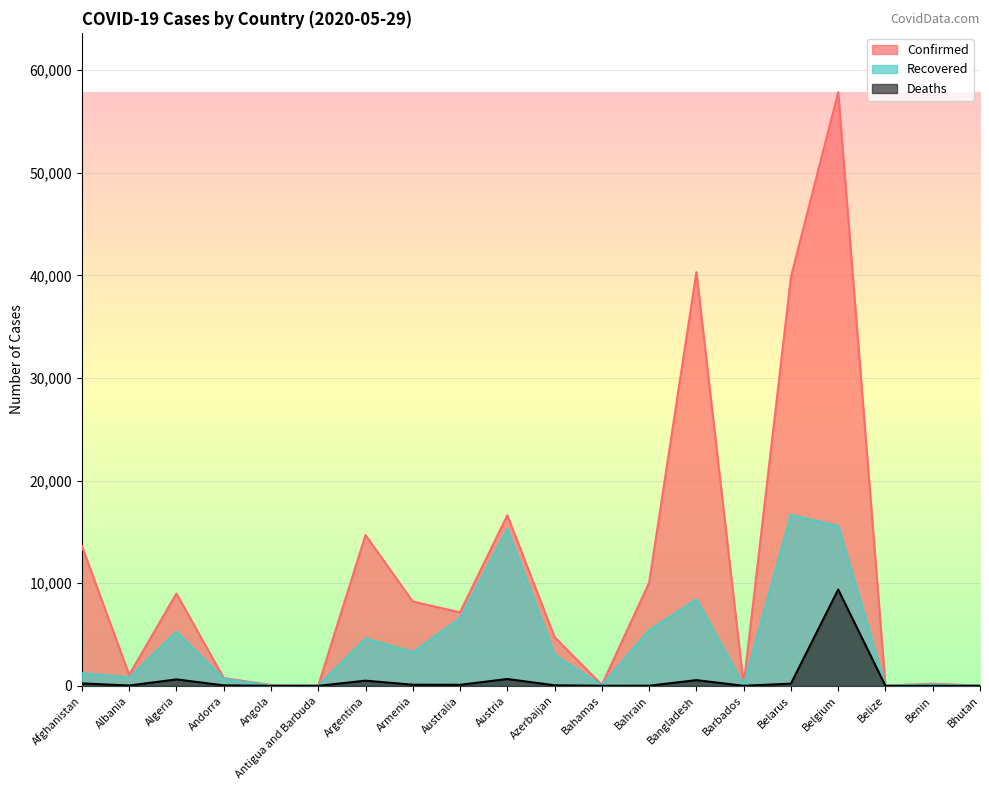

How many values in the Confirmed series exceed 7173?

9